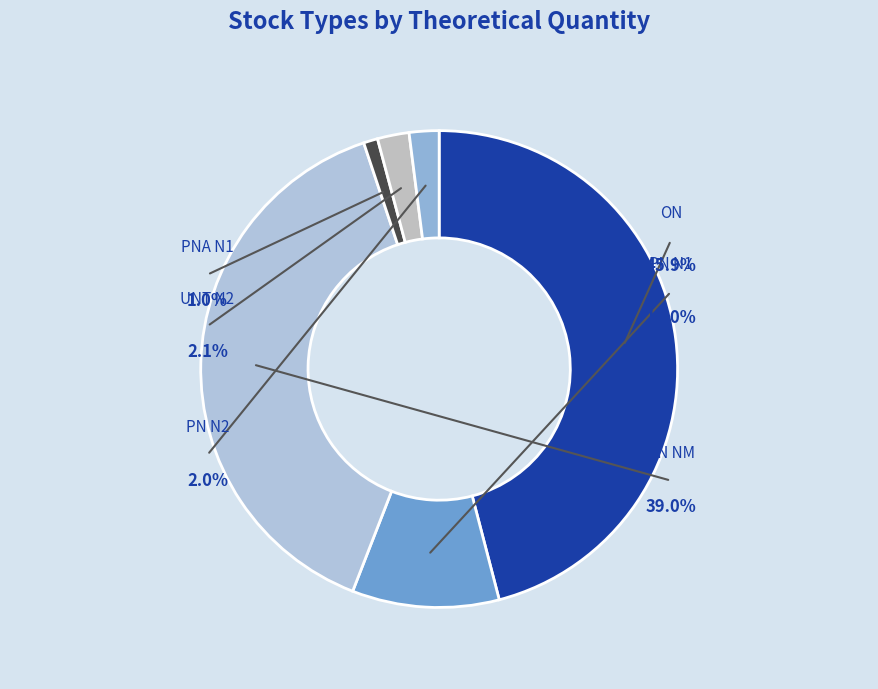

To the nearest percent, what is the difference between the ON and PNA N1 slice percentages?

45%